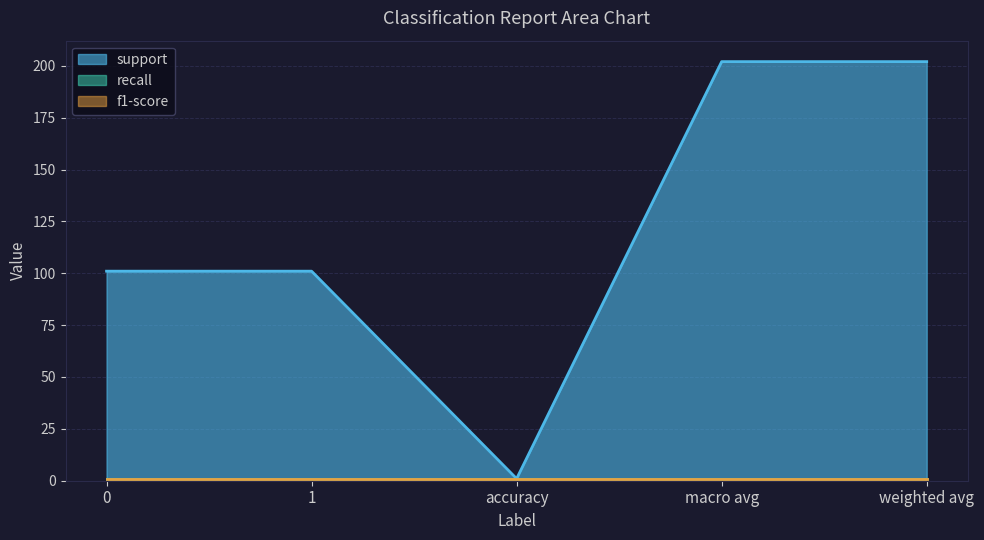

Does the chart display data point markers on the line(s)?

No